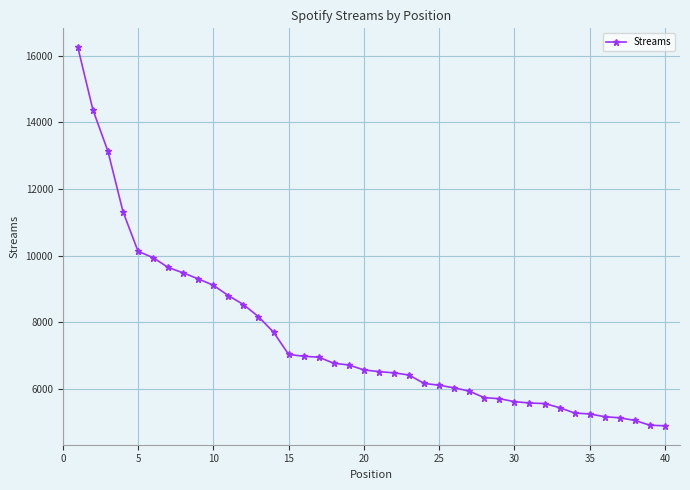

What is the sum of all values?

299954